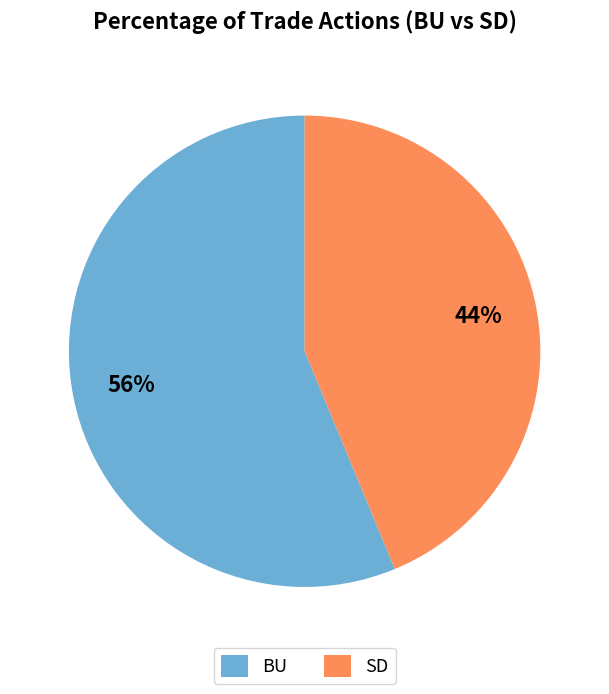

Is SD the majority of the pie?

No